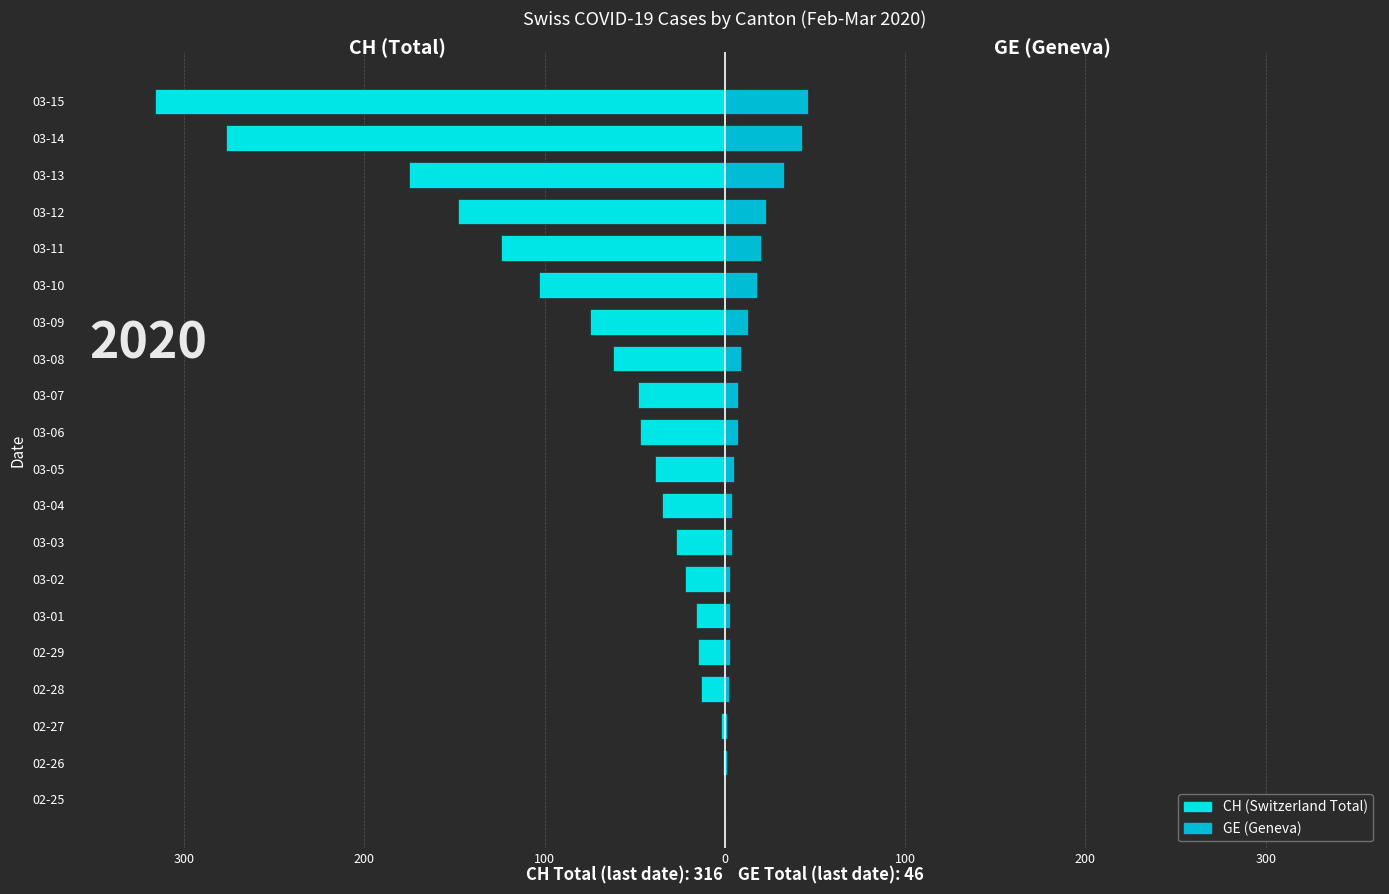

What is the approximate value of GE at 03-06?

7